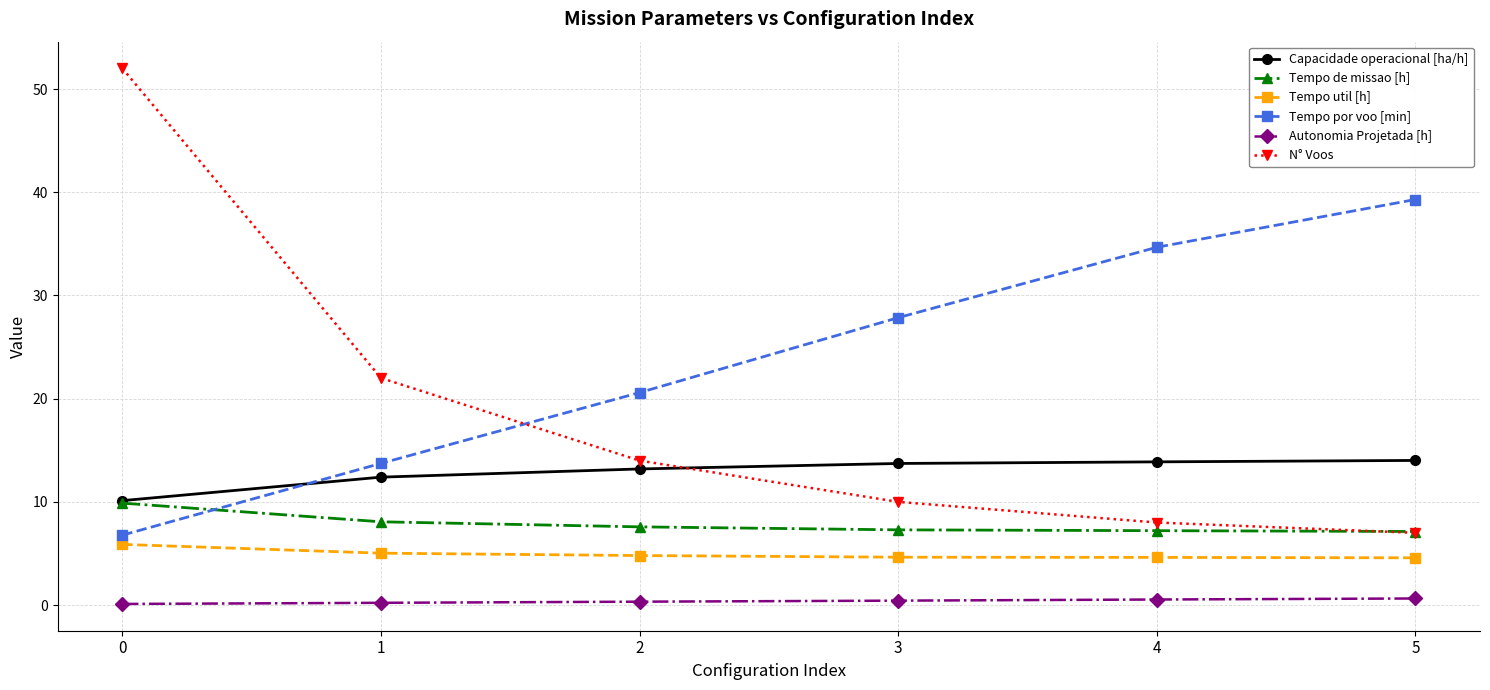

What is the average value of the Tempo por voo [min] series?

23.8